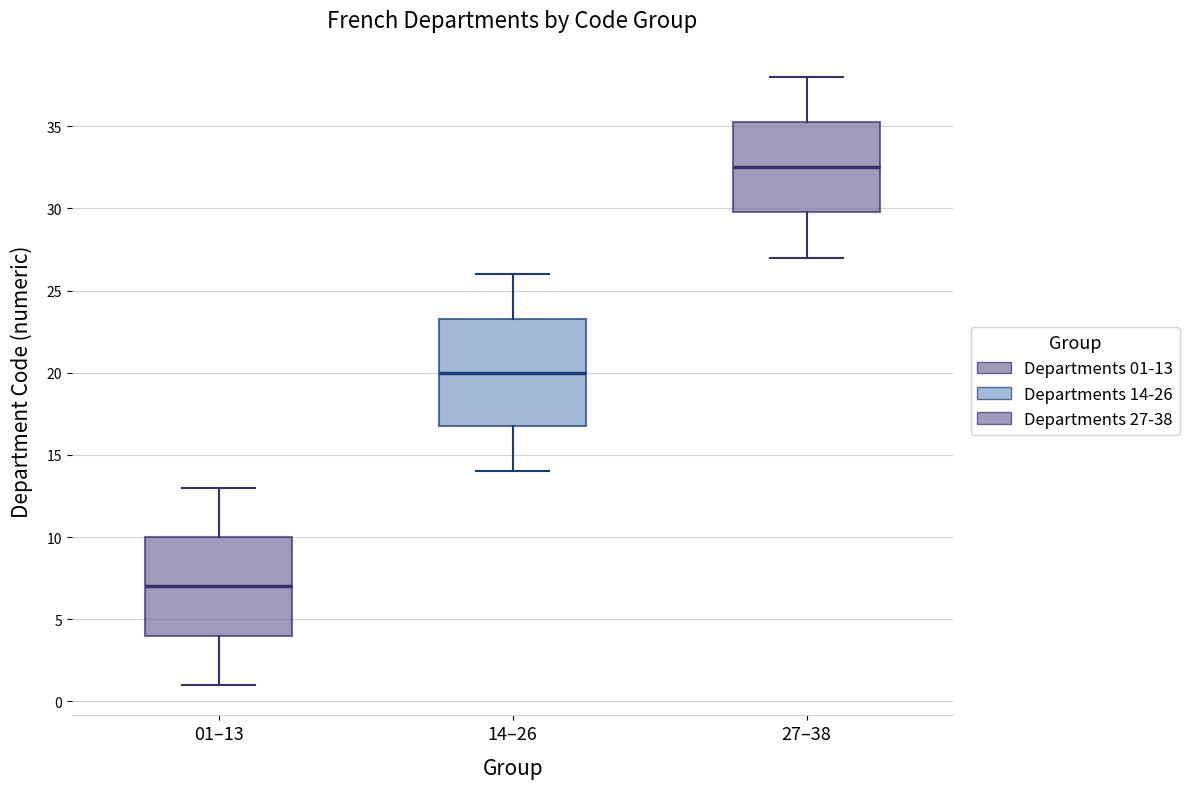

Which box is the tallest, from its lower edge to its upper edge?

14–26